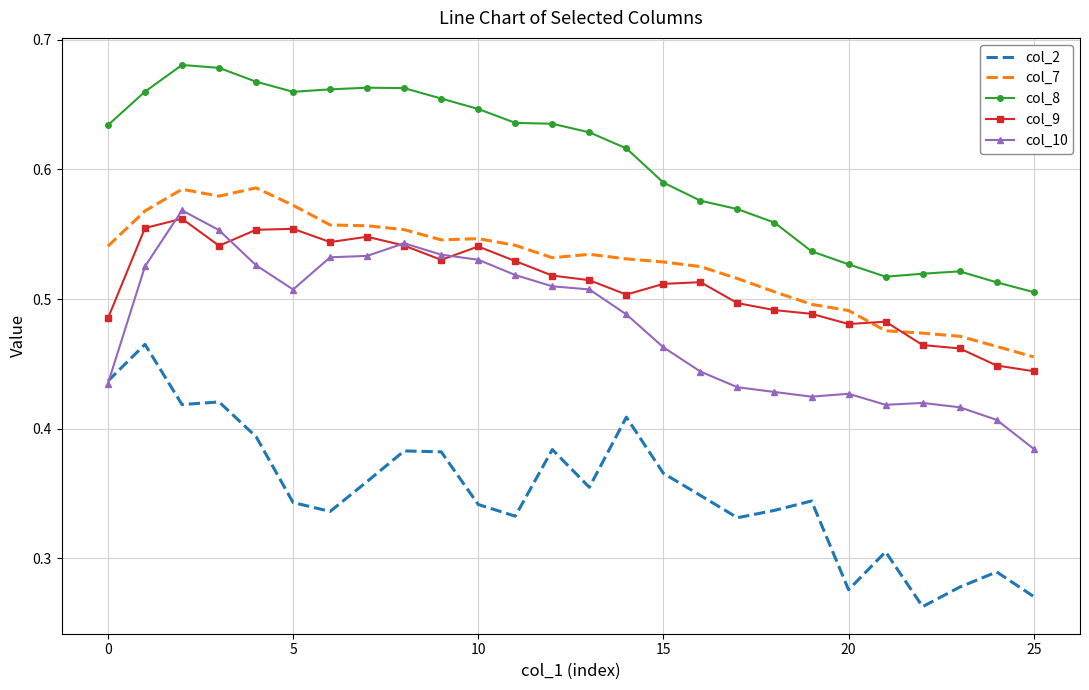

After their last crossing, which series has the higher values: col_10 or col_9?

col_9